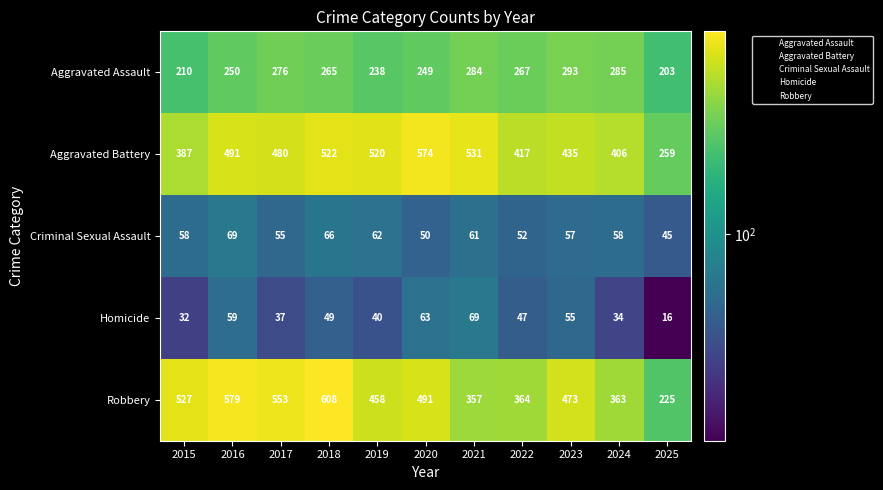

What is the sum of all Robbery values?

4998